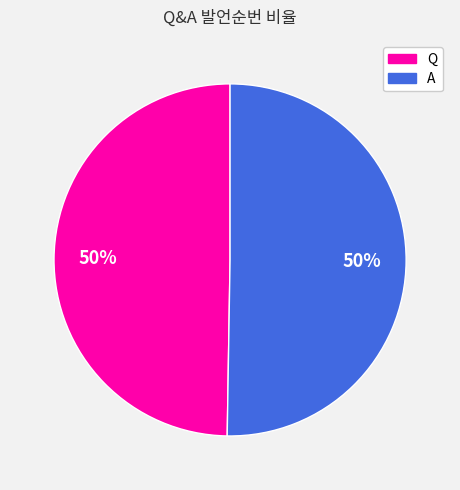

Count the number of slices in the pie.

2